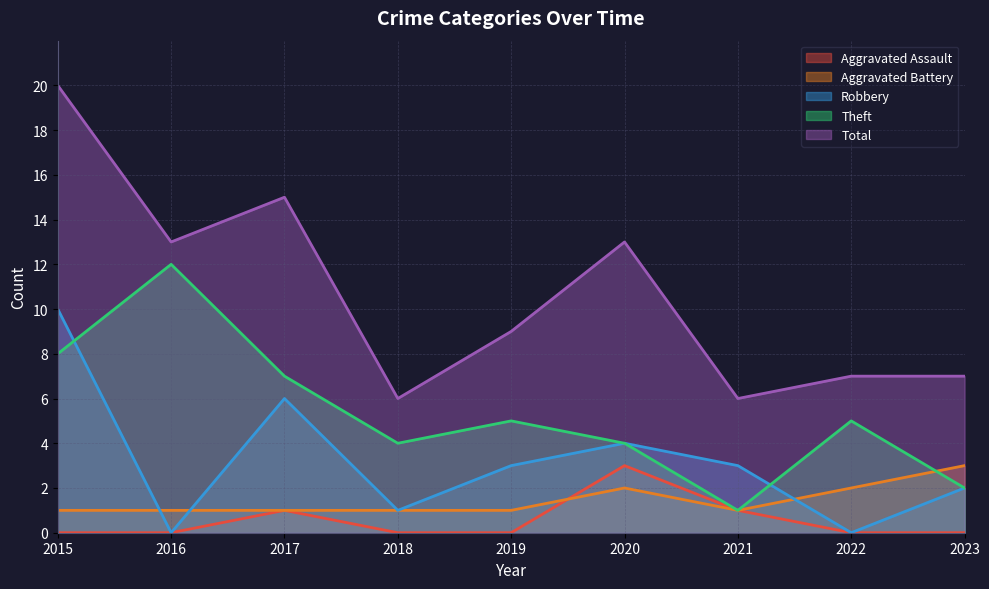

Does the chart have visible grid lines?

Yes